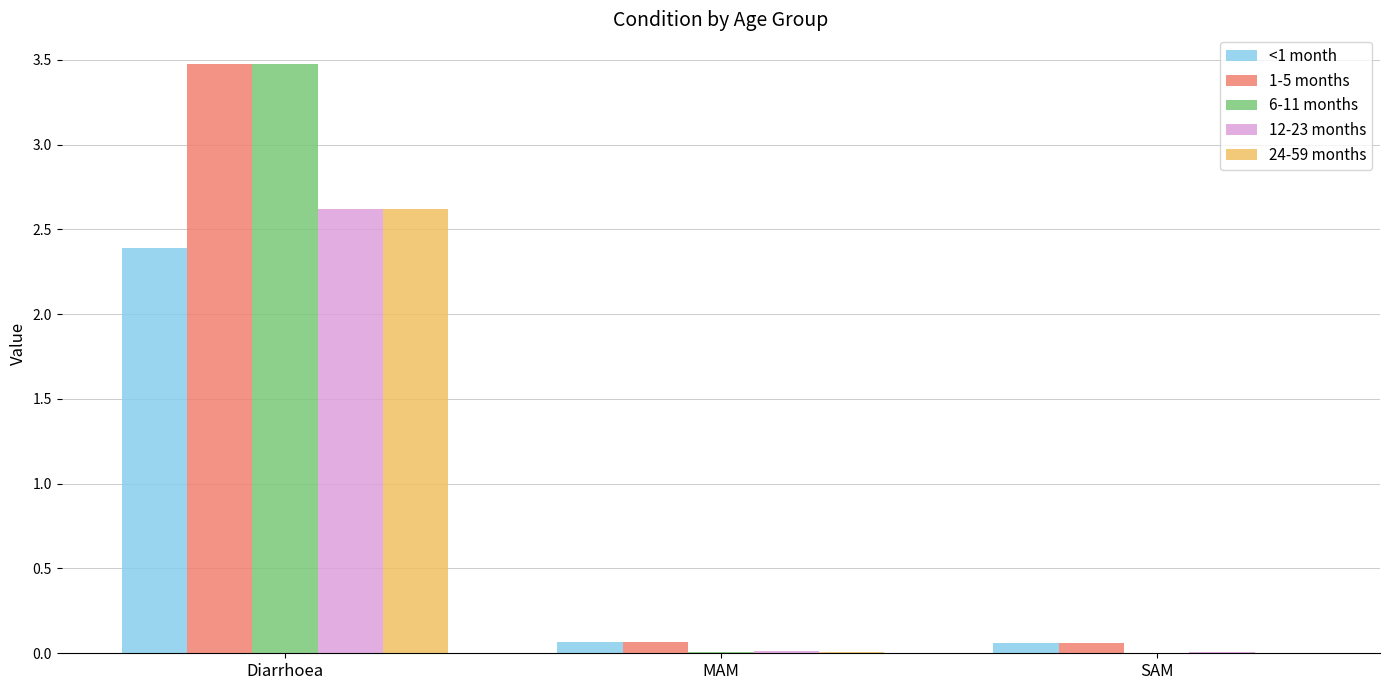

Is the value of 1-5 months at MAM greater than the value of 24-59 months at Diarrhoea?

No